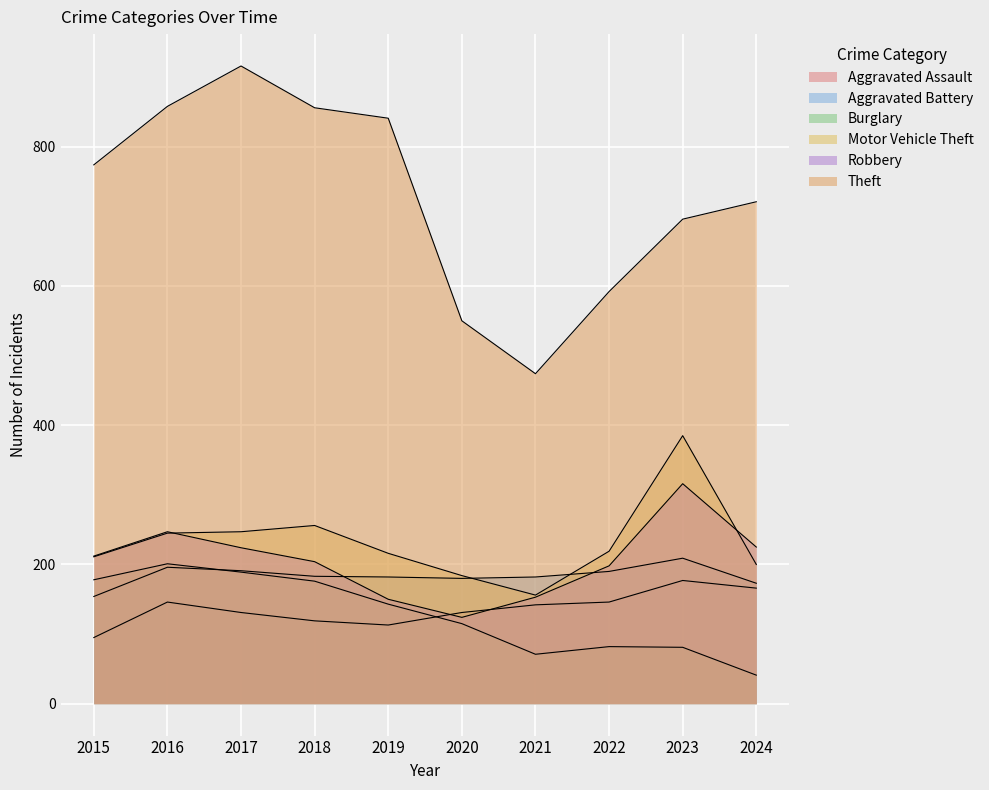

Which series has the widest spread of values?

Theft